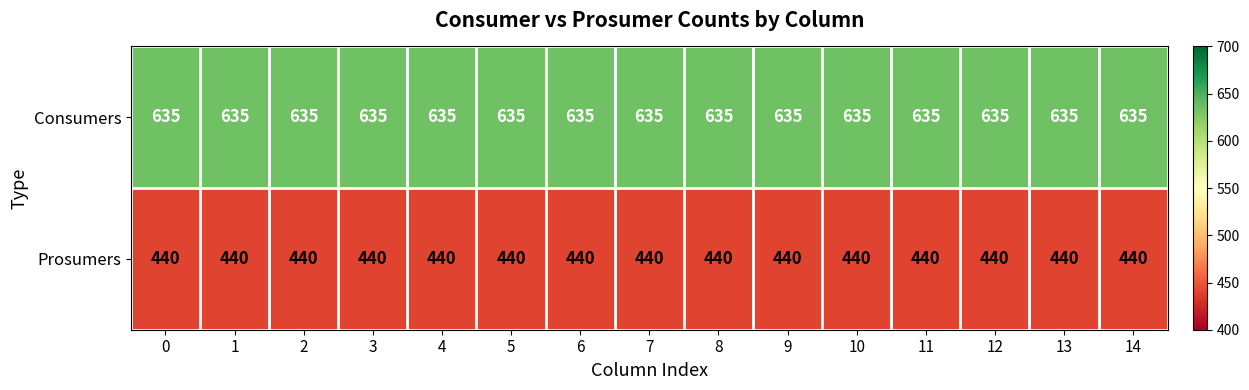

True or false: Consumers has a value of 635 at 7.

True